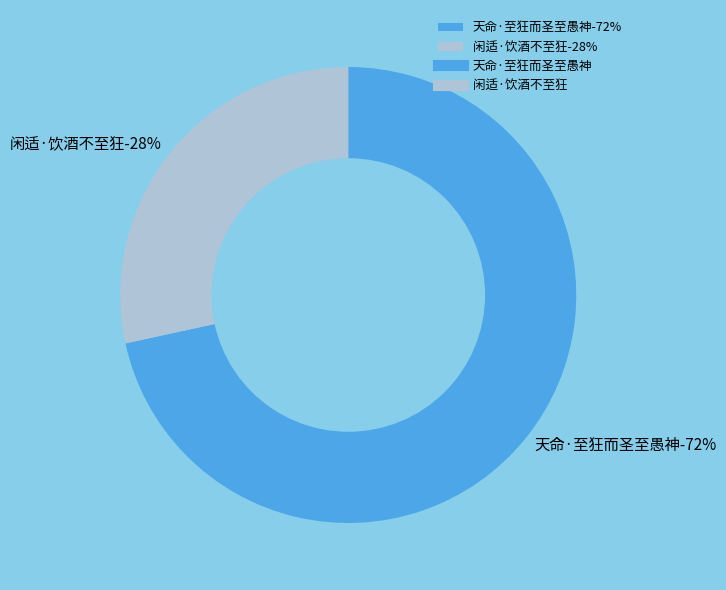

Is it true that 闲适·饮酒不至狂 is 28% of the pie?

True